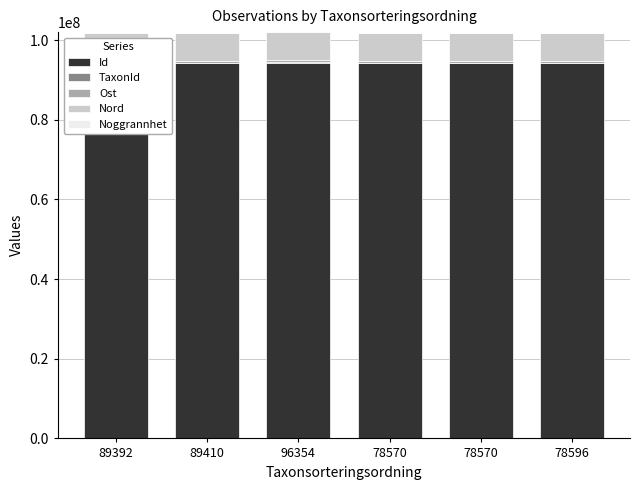

Which has a higher value, 78570 or 89392?

89392